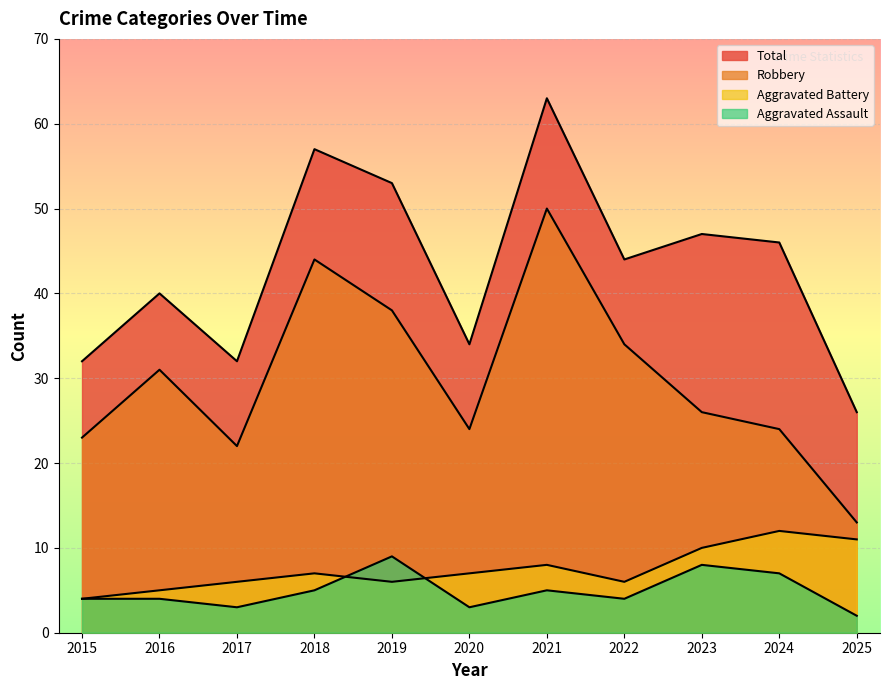

What are all the series names shown in the legend?

Aggravated Assault, Aggravated Battery, Robbery, Total